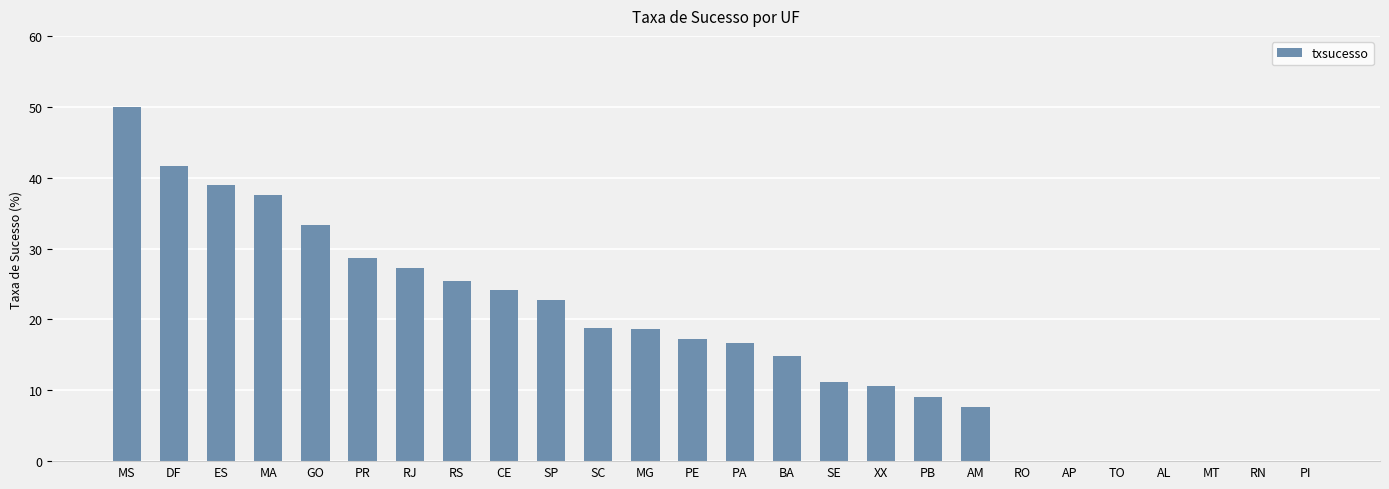

What is the sum of the values at MS and RO?

50.0